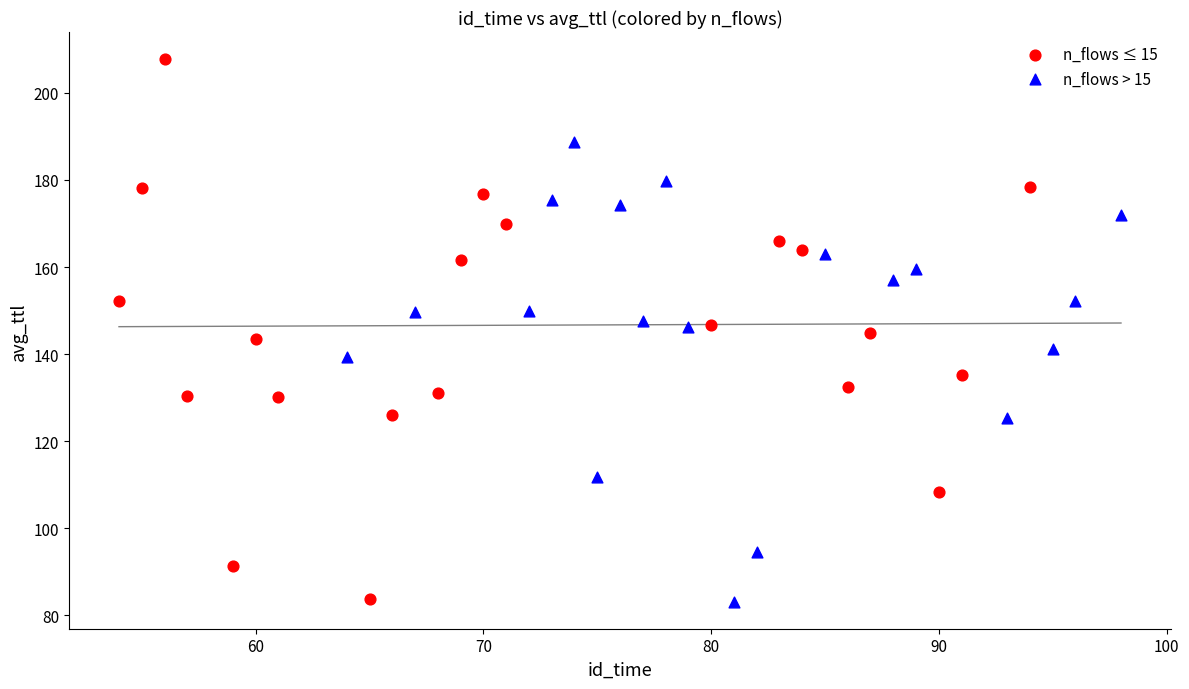

Which series contains the highest Y value?

n_flows ≤ 15